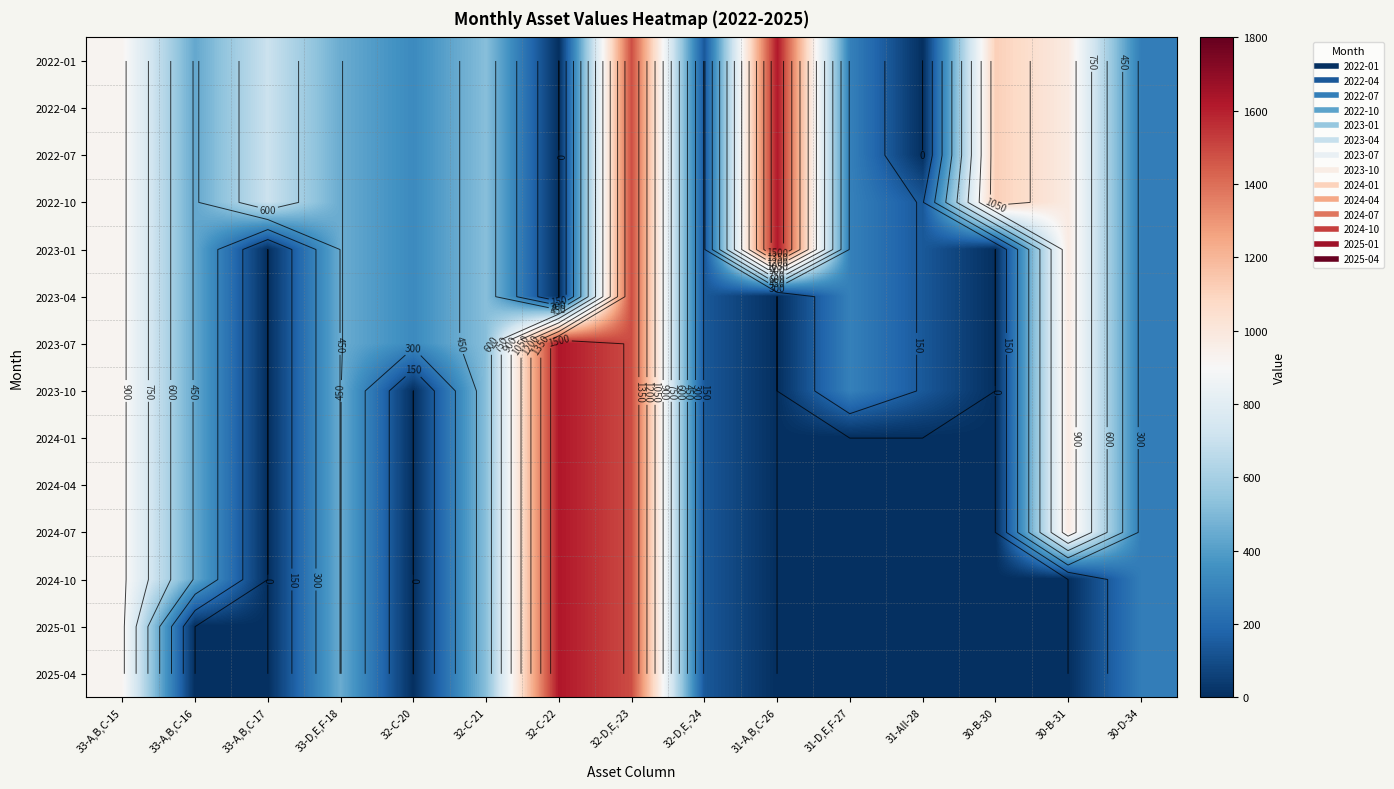

What is the total value across all series at 30-B-30?

4467.1